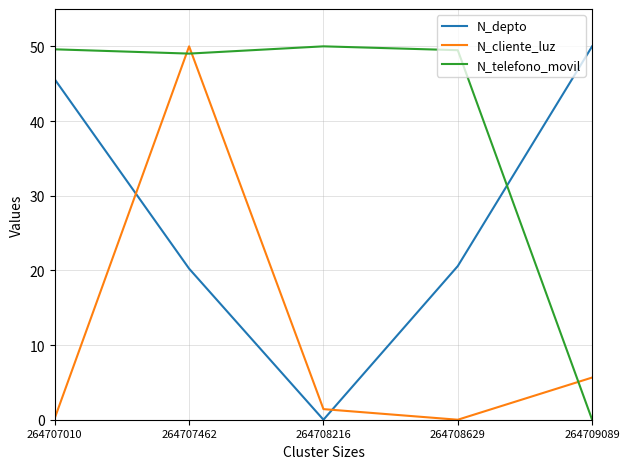

Where is N_cliente_luz nearest to the value 25?

264709089